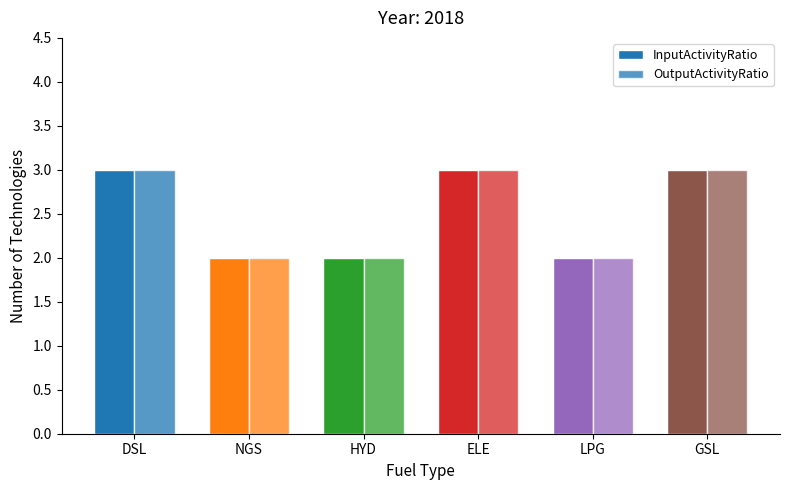

What is the label of the 3rd bar from the left?

HYD